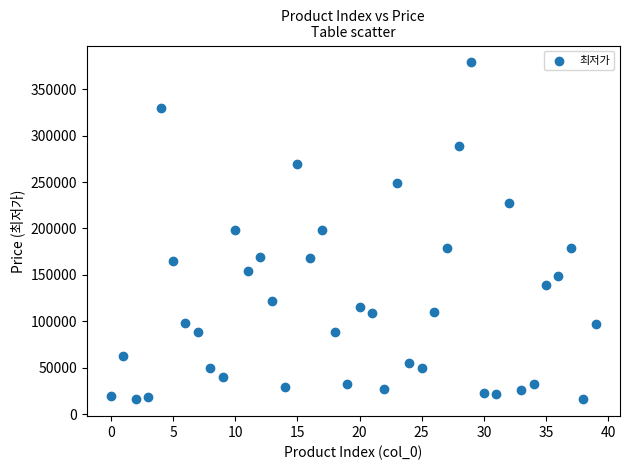

What is the range of Y values (max minus min)?

363100